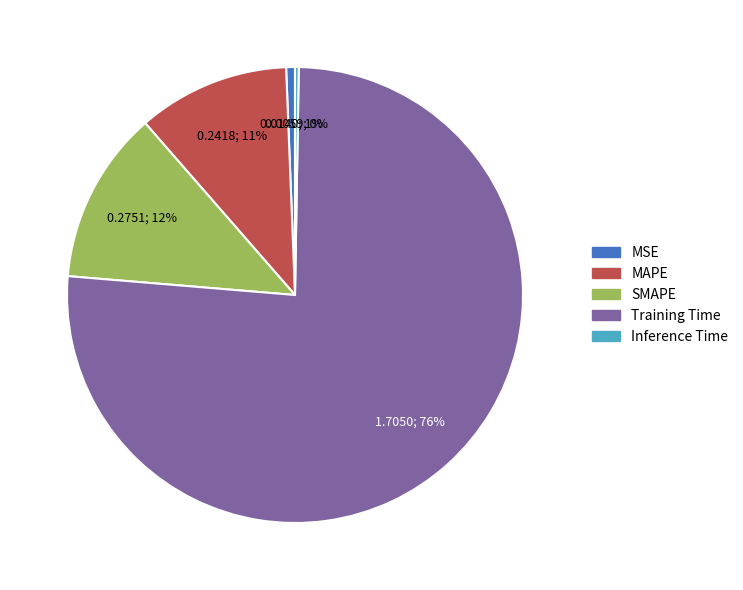

What is the majority slice?

Training Time